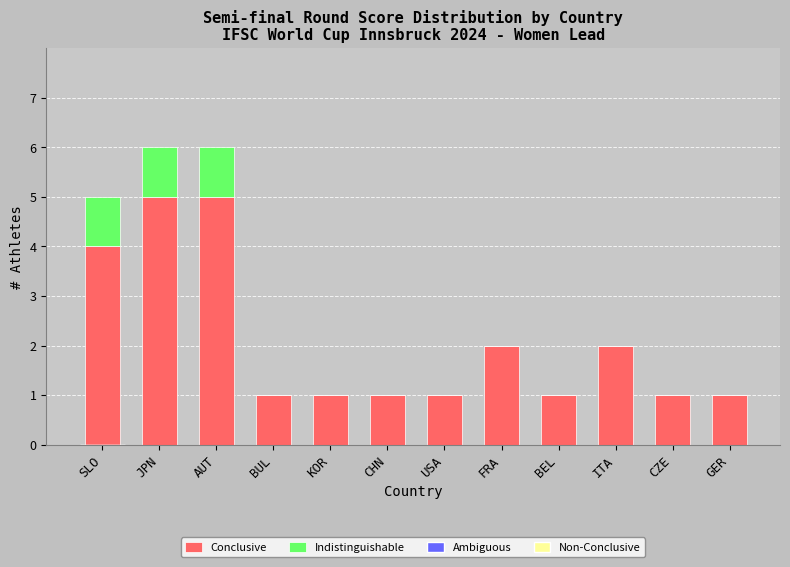

Are the bars grouped side by side (vs. stacked)?

No